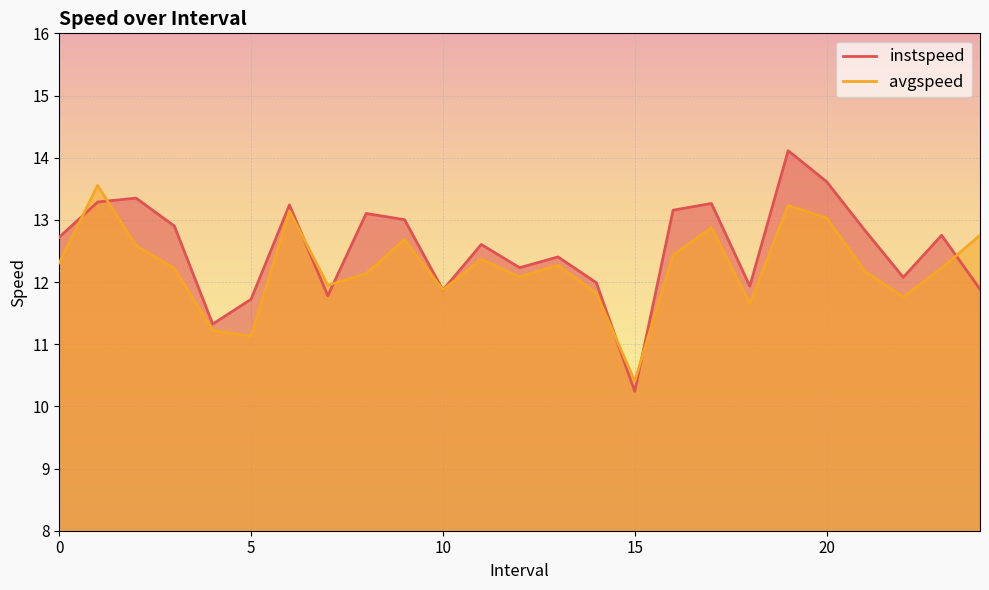

At how many categories does at least one series exceed 11?

24